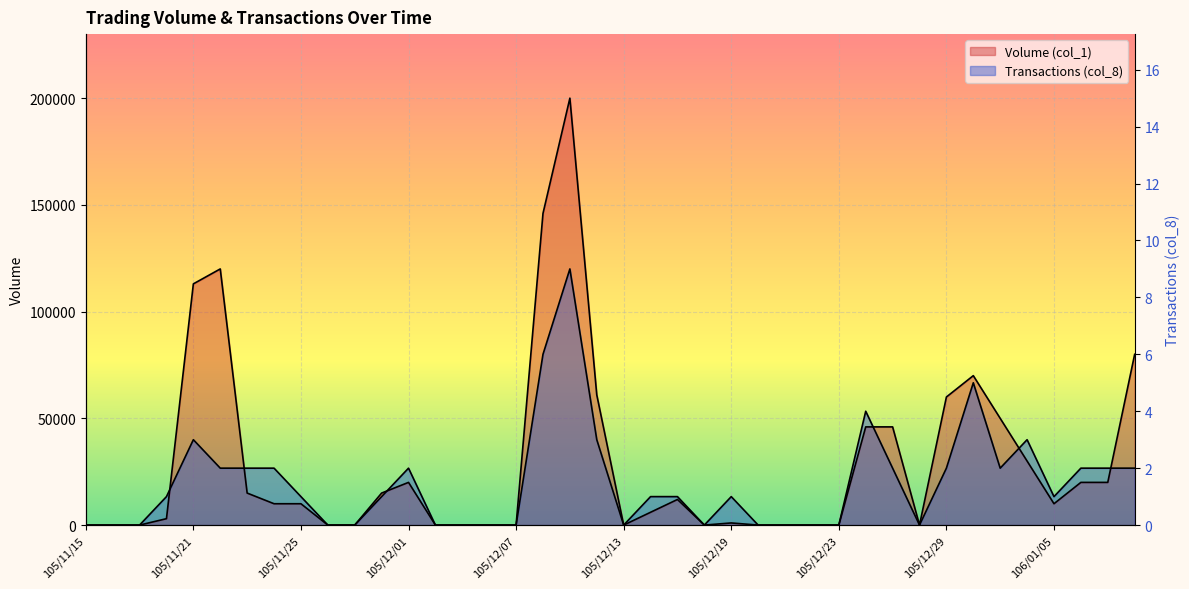

At which category is the sum across all series the highest?

105/12/09